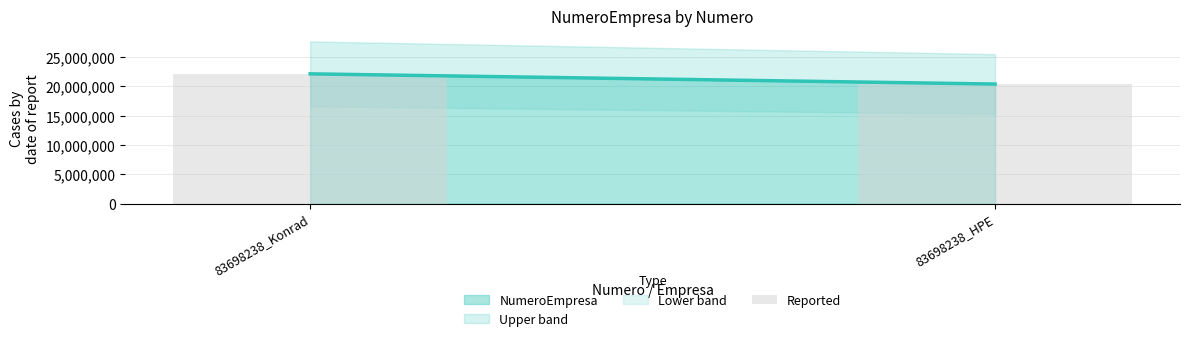

At which category does the chart reach its minimum across all series?

83698238_HPE